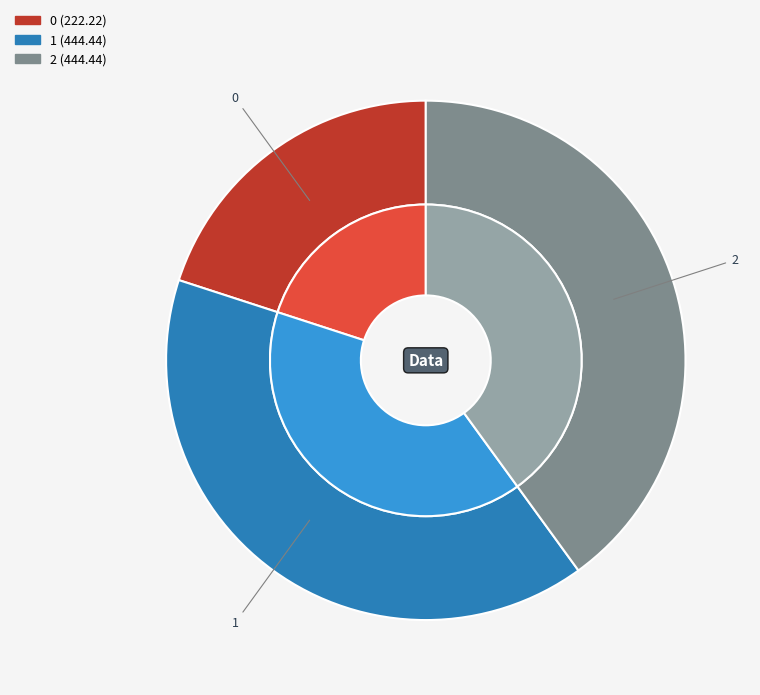

What is the ratio of the value at 2 to the value at 0?

2.0